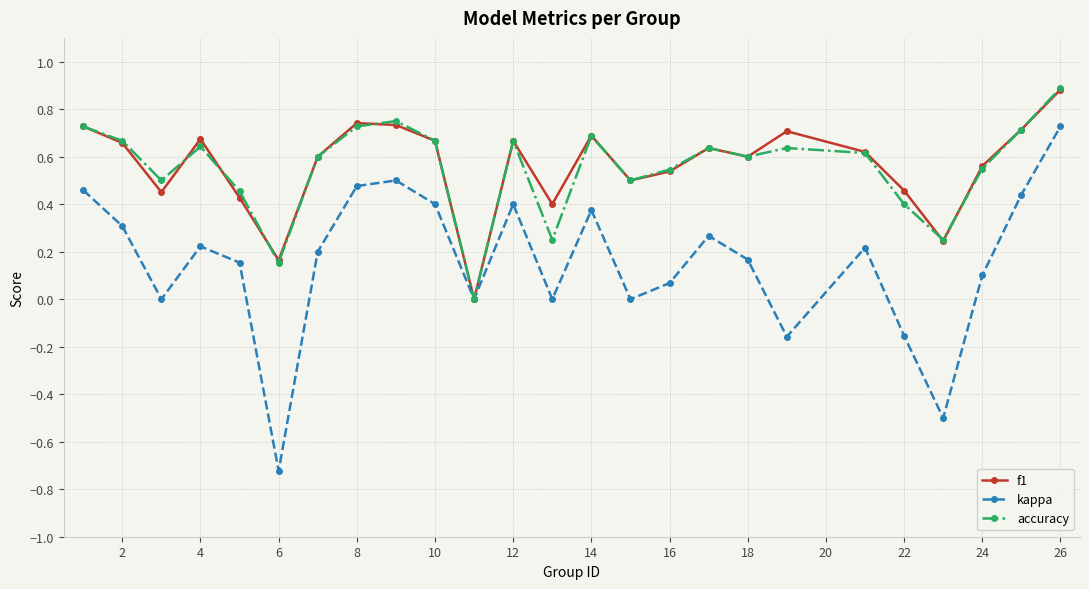

What is the maximum value for accuracy?

0.9